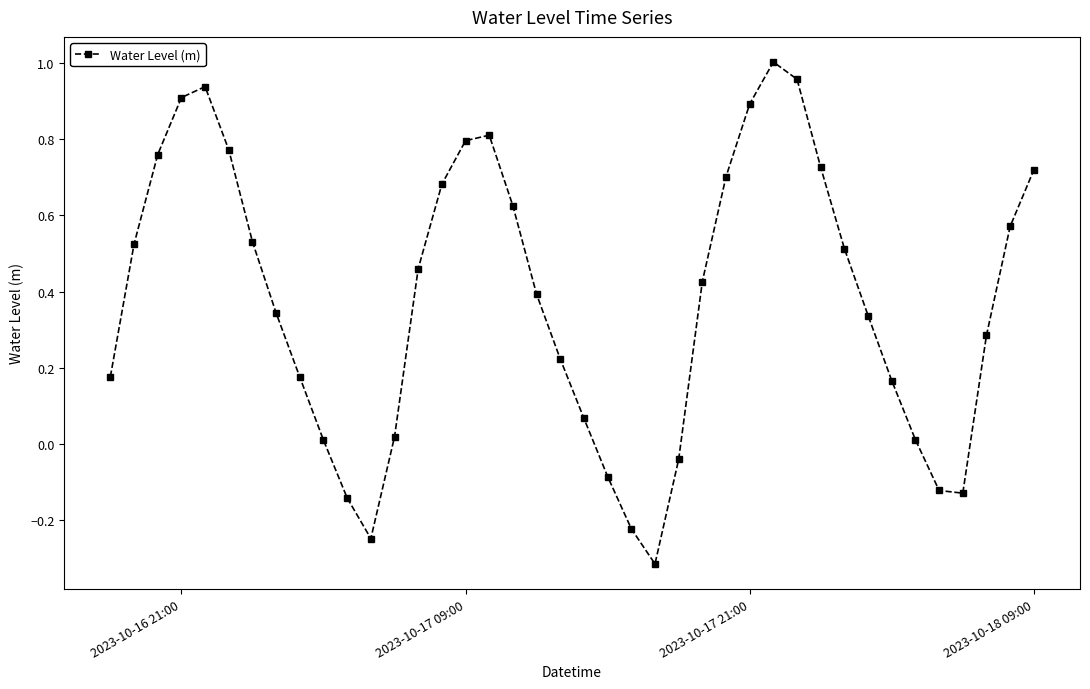

What is the difference between the second highest and second lowest values?

1.2